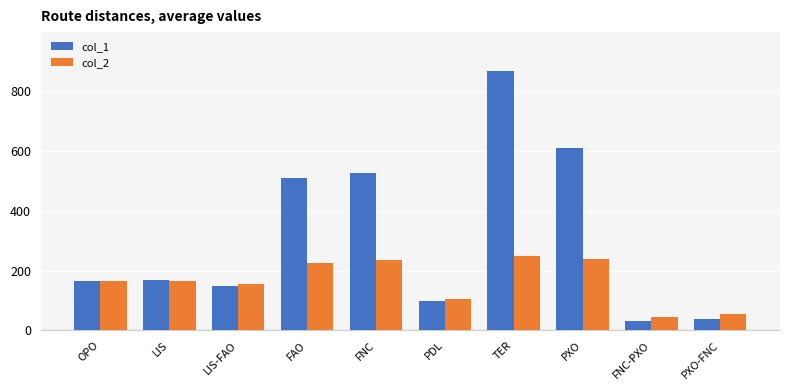

The value of col_2 at OPO is 166.0. True or false?

True